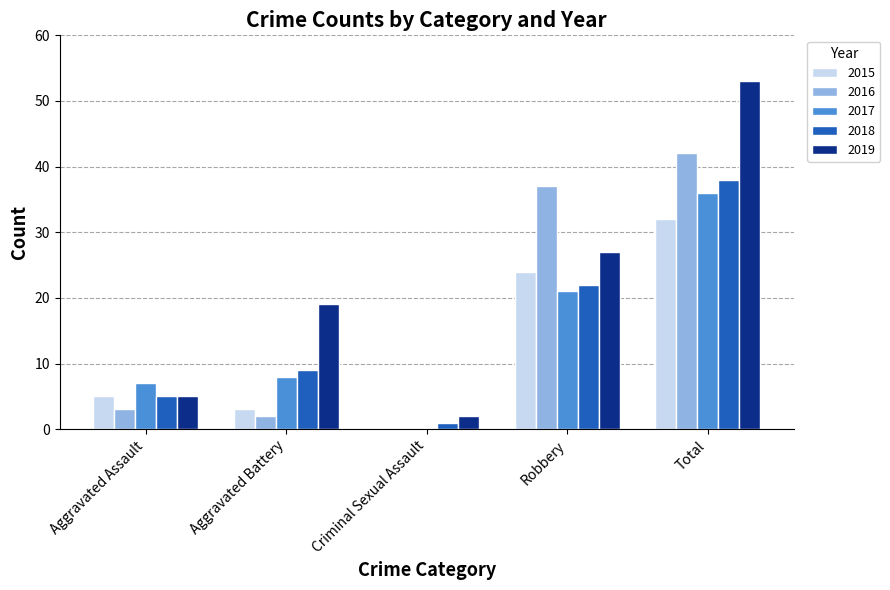

What is the difference between the 2017 values at Criminal Sexual Assault and Robbery?

21